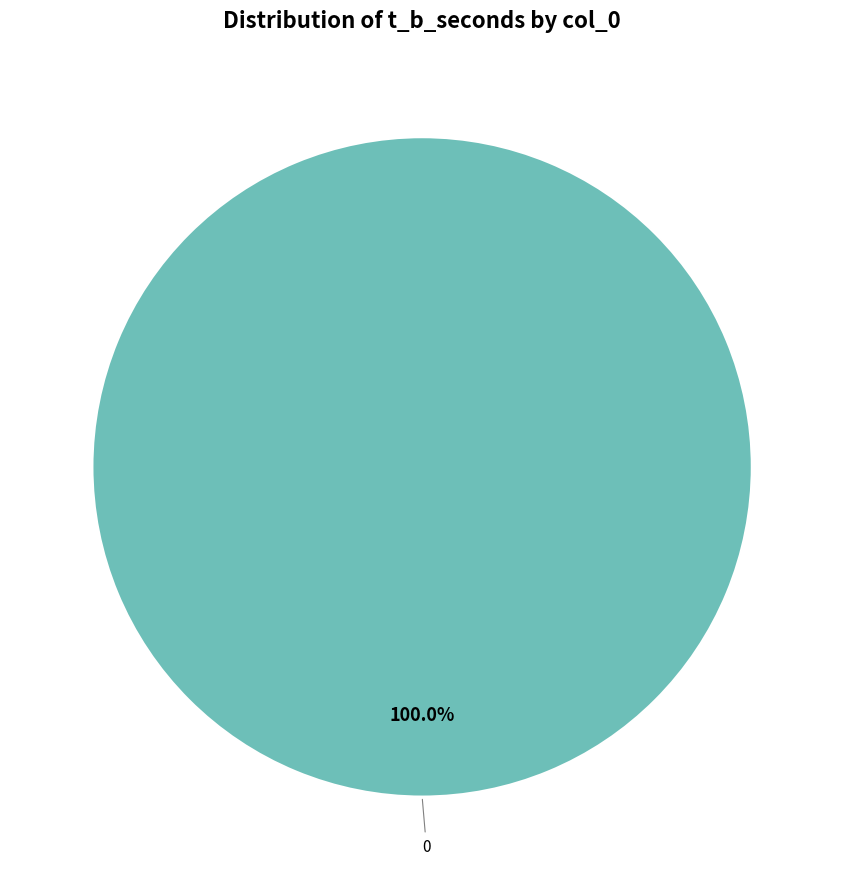

Does any single category account for the majority?

Yes